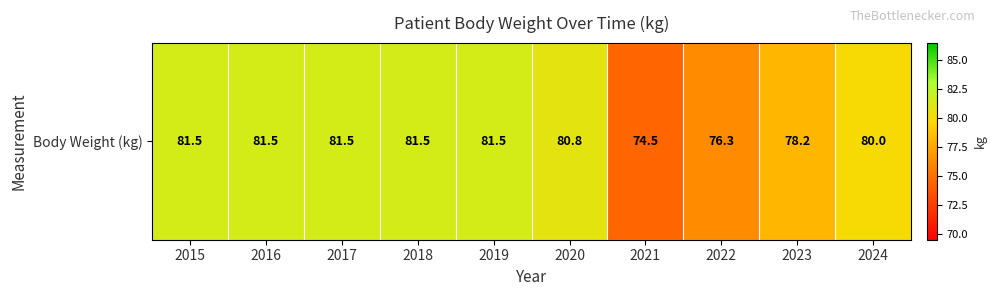

How many categories are shown in the chart?

10